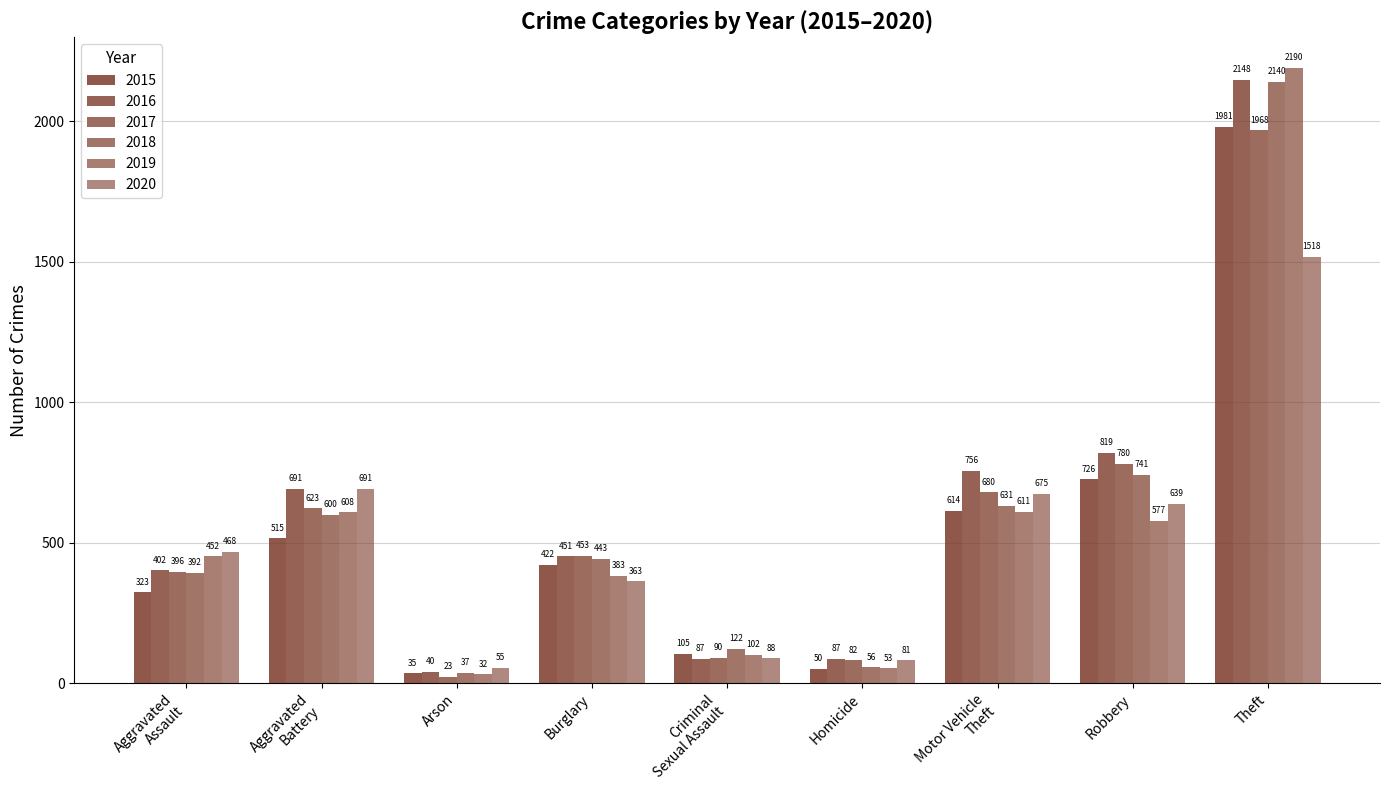

True or false: 2020 has a value of 691 at Aggravated
Battery.

True